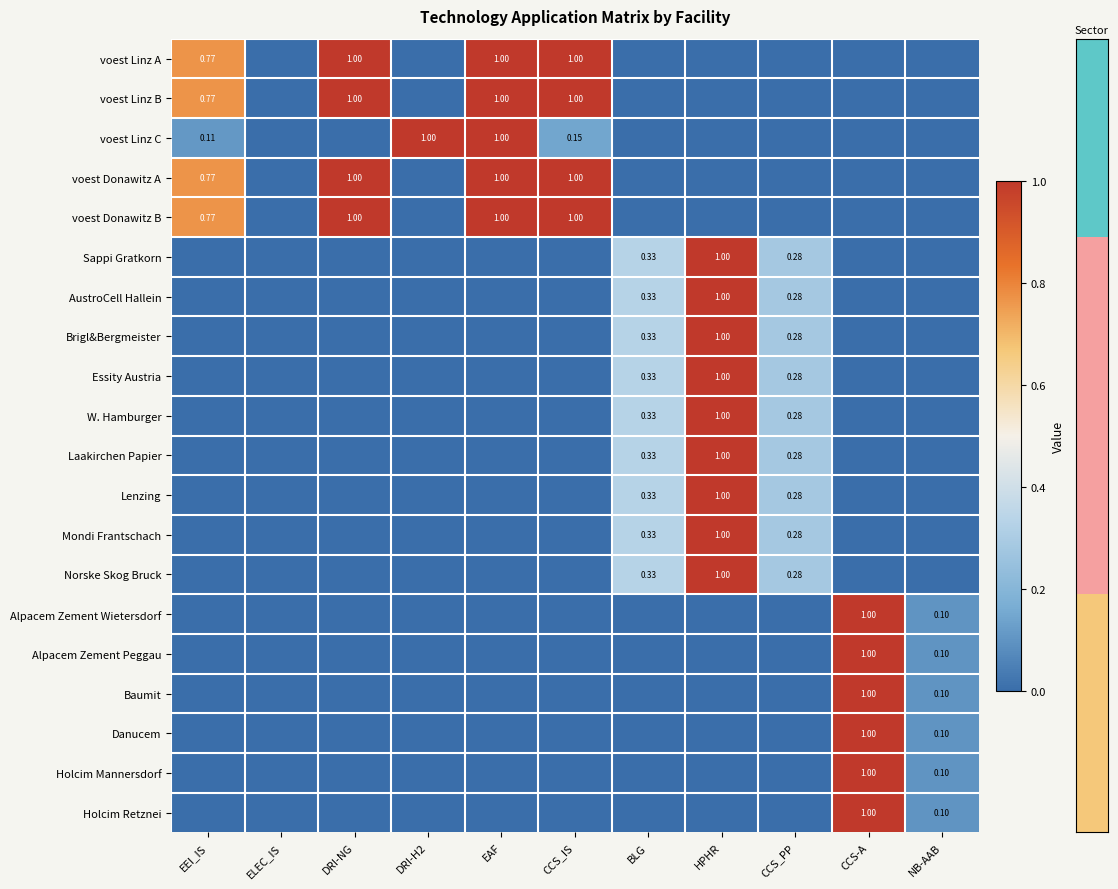

Count the number of data series in this chart.

20